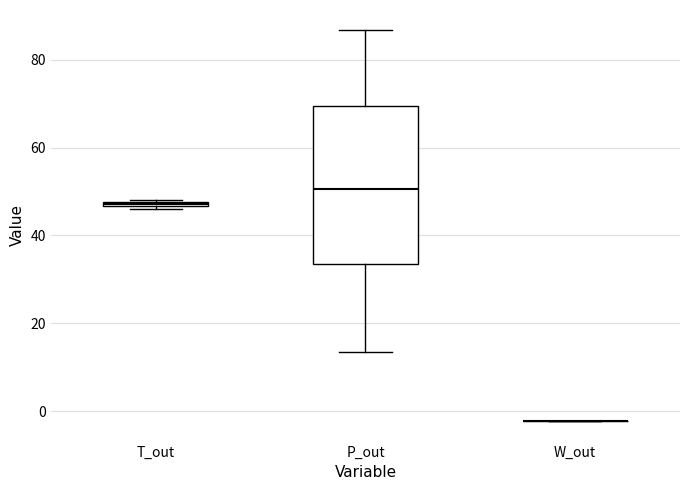

Which box is the tallest, from its lower edge to its upper edge?

P_out